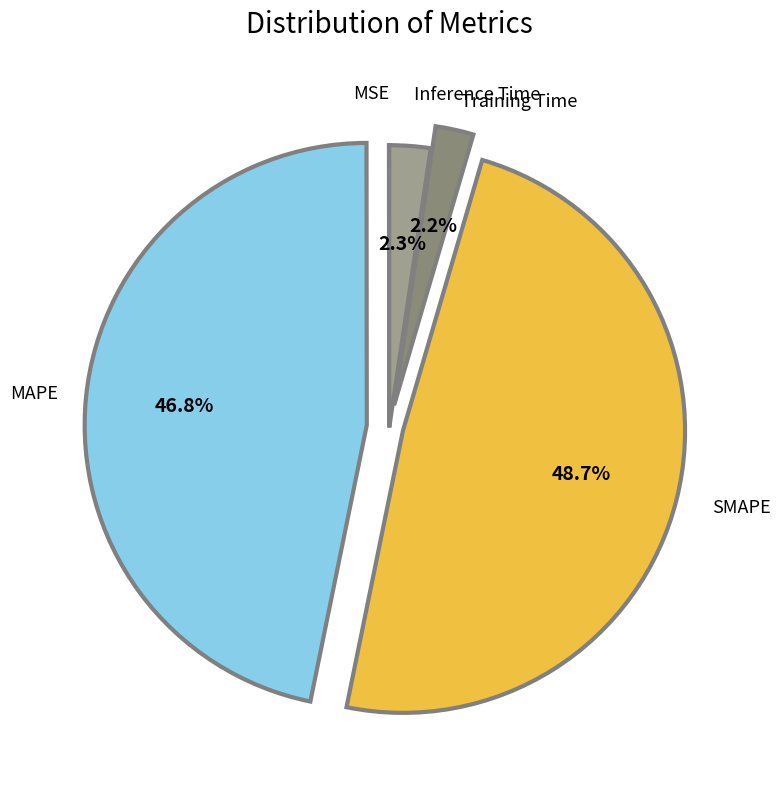

Is there any slice that represents more than half of the pie?

No